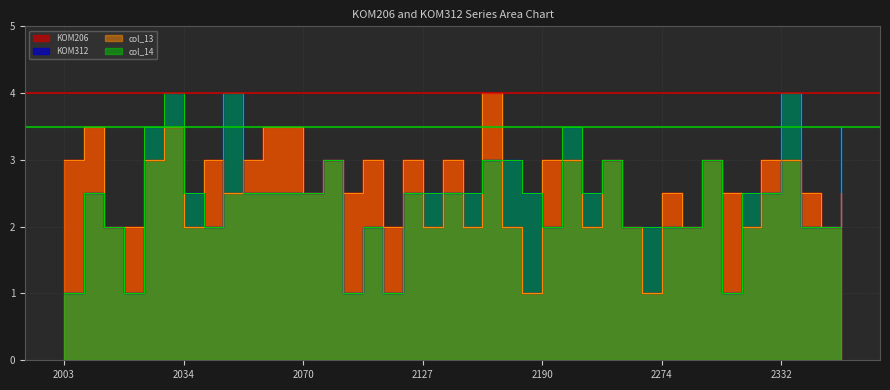

How many col_13 values are between 2 and 3?

33